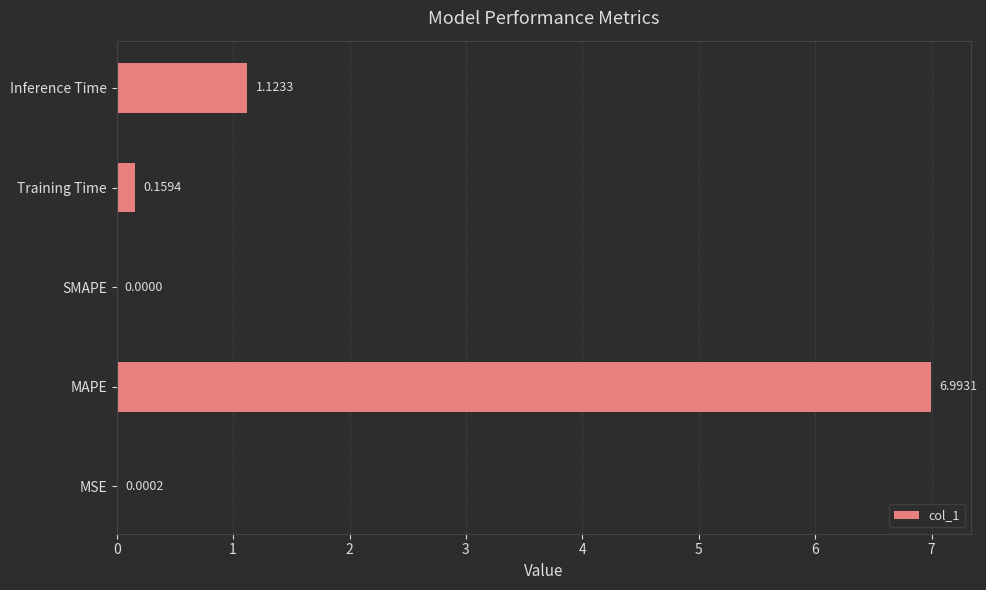

What is the sum of all values?

8.3